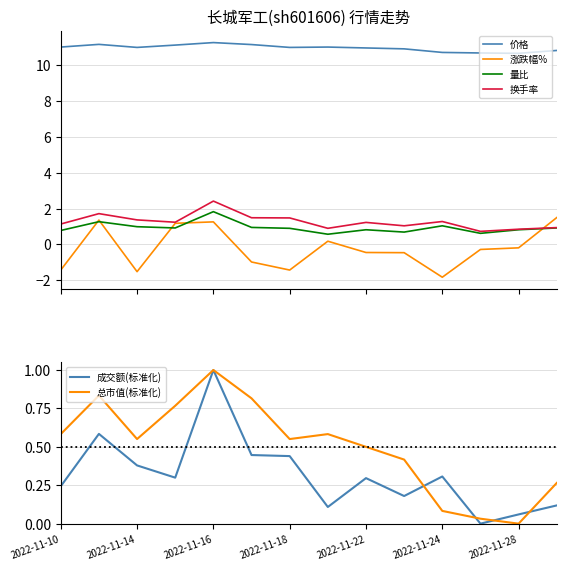

Is this an area chart (filled region under the line)?

No